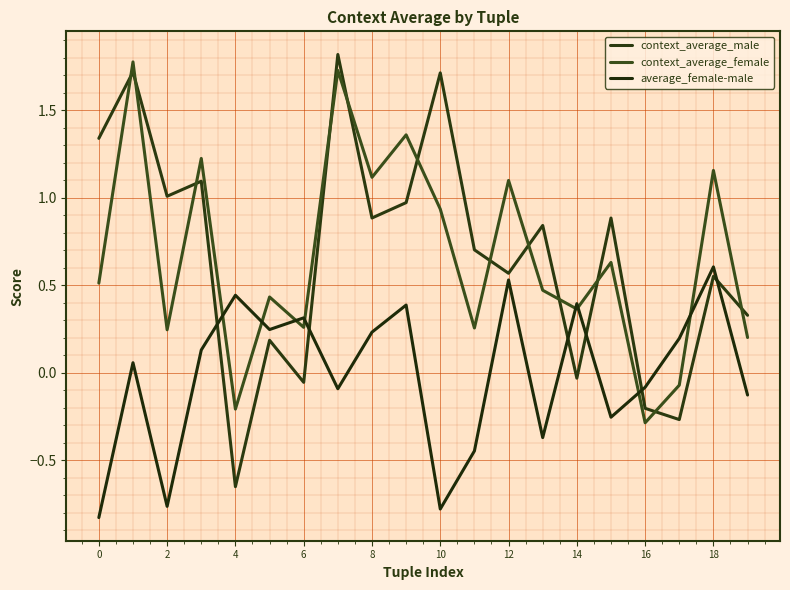

How many positive values does the average_female-male series have?

11